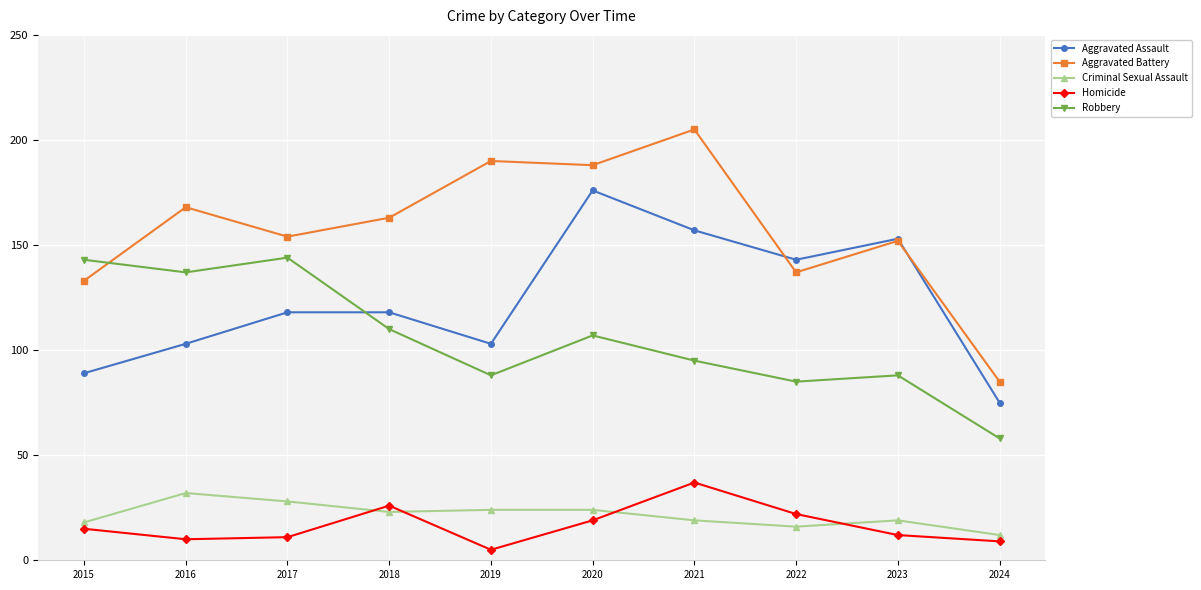

Which series has the largest total across all categories?

Aggravated Battery